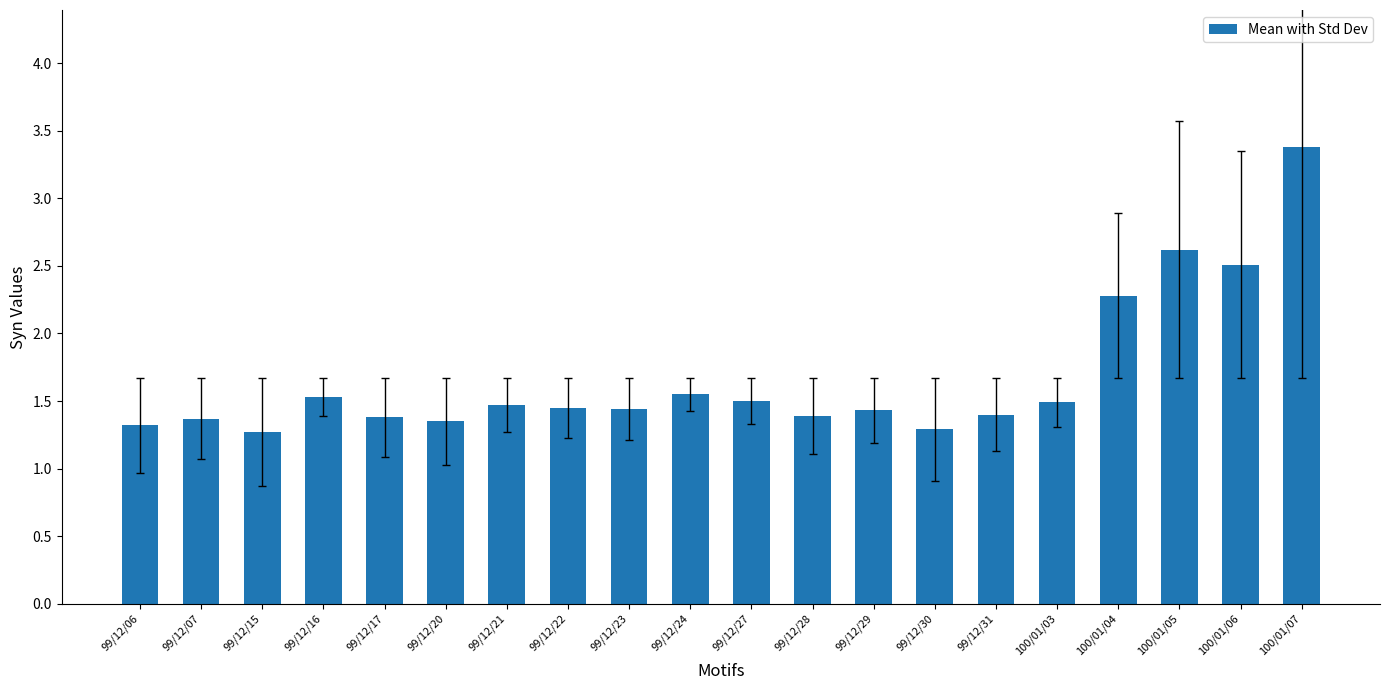

Count the values in the range 1 to 2.

16